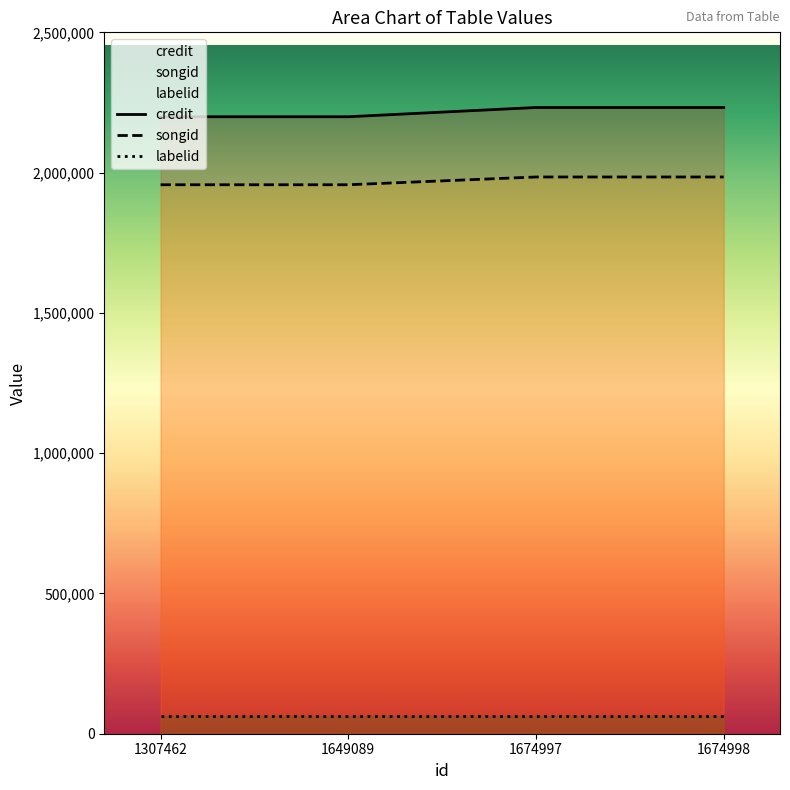

Which category has the highest value across all series?

1674997